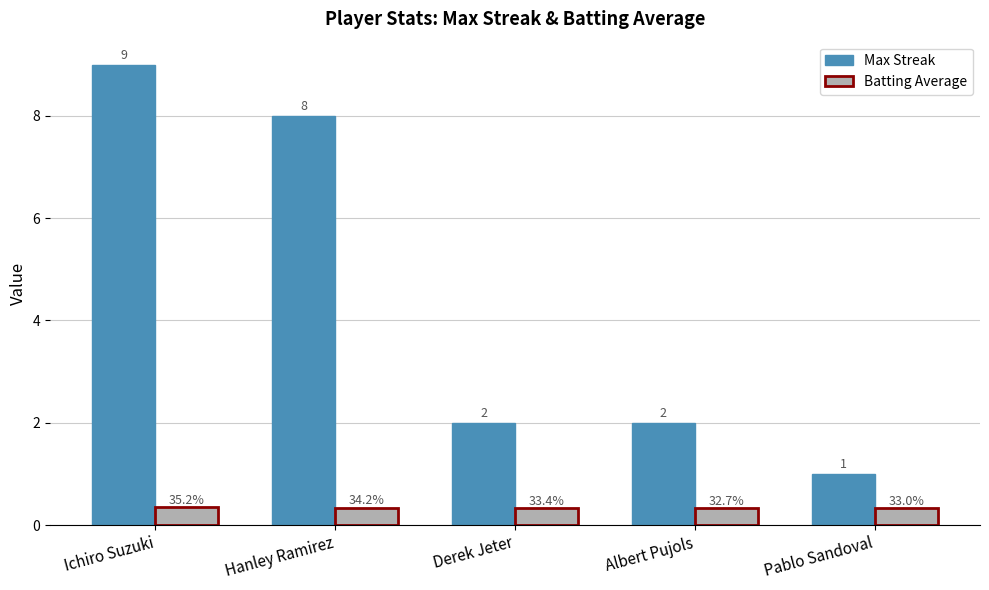

What is the greatest value displayed?

9.0